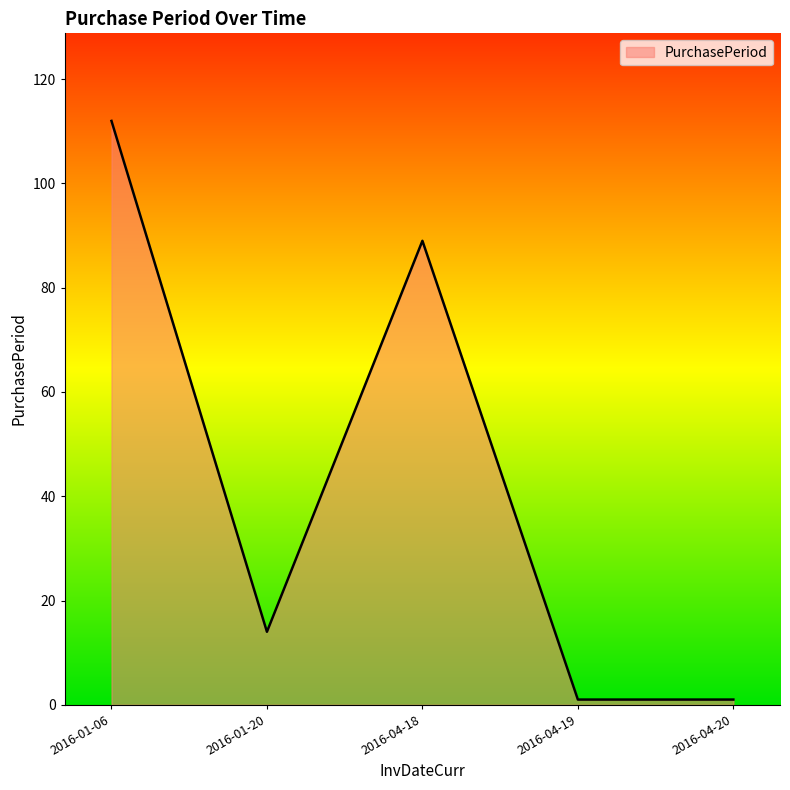

Count the values in the range 1 to 89.

4